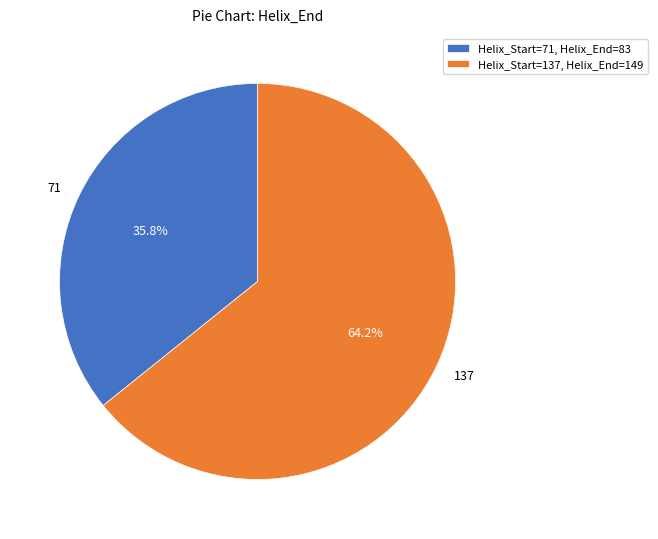

What is the ratio of the value at 137 to the value at 71?

1.8